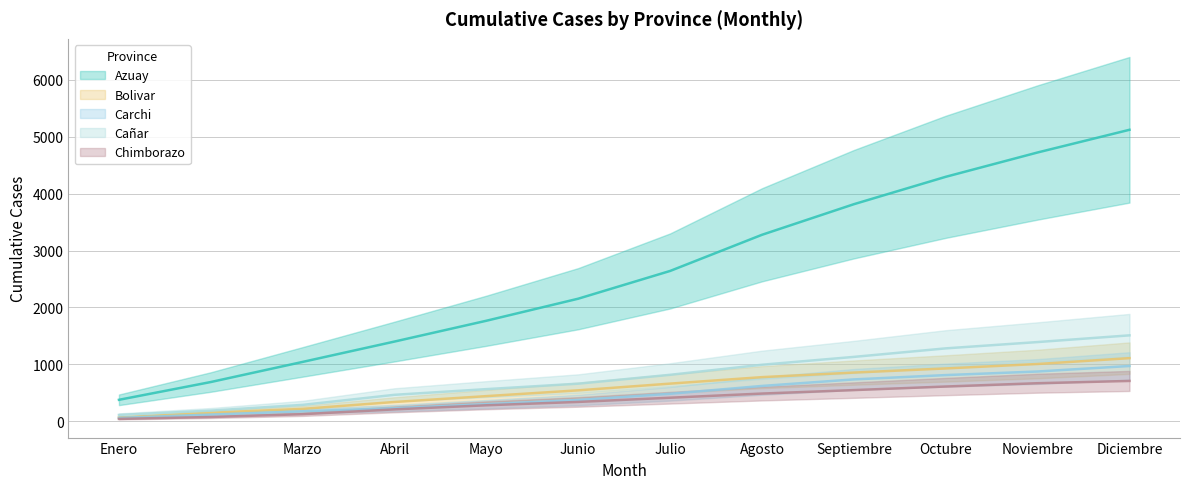

What position from the left is Abril?

4